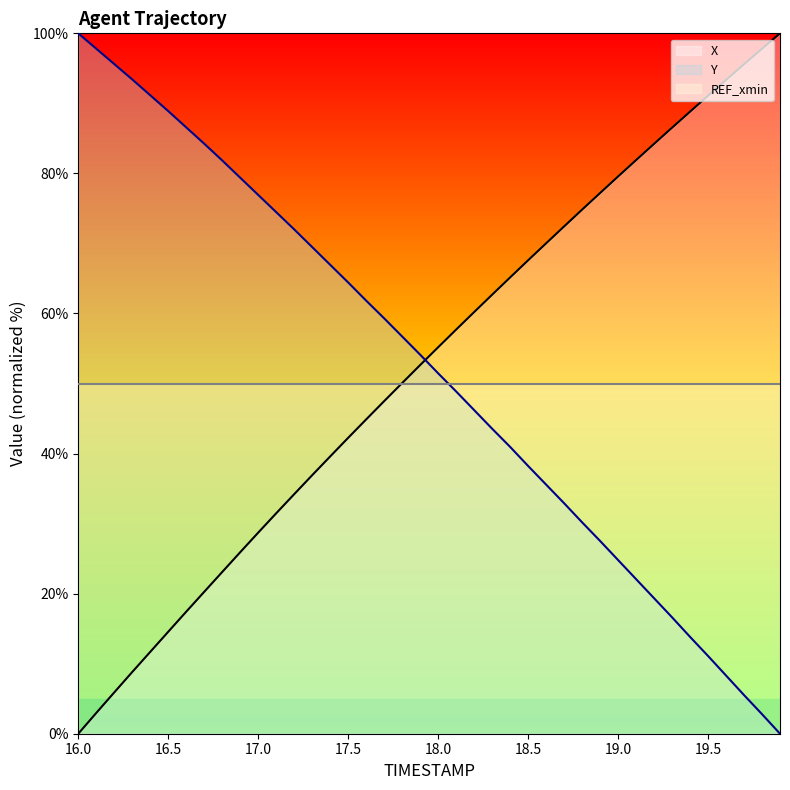

What is the spread (max minus min) of values at 16.5?

74.3